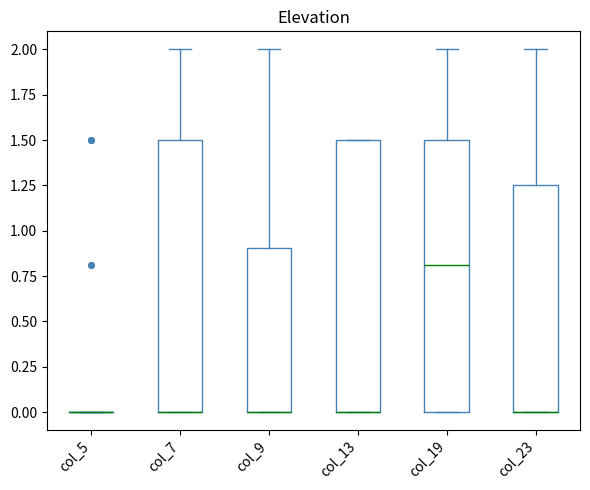

Where is the lower edge of the box for col_23 on the y-axis? The values are not printed on the chart, so give them approximately, as read against the axis.

0.00